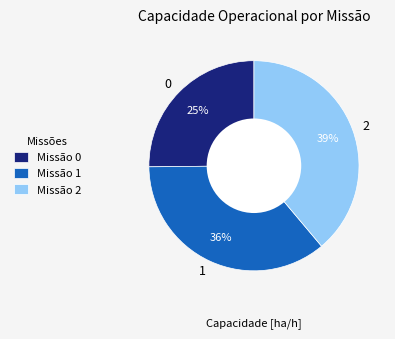

How many slices are in this pie chart?

3